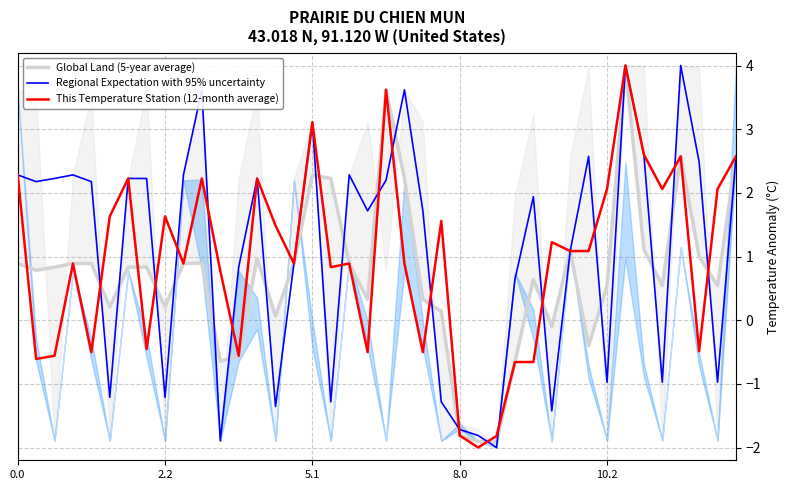

How many categories are shown in the chart?

40